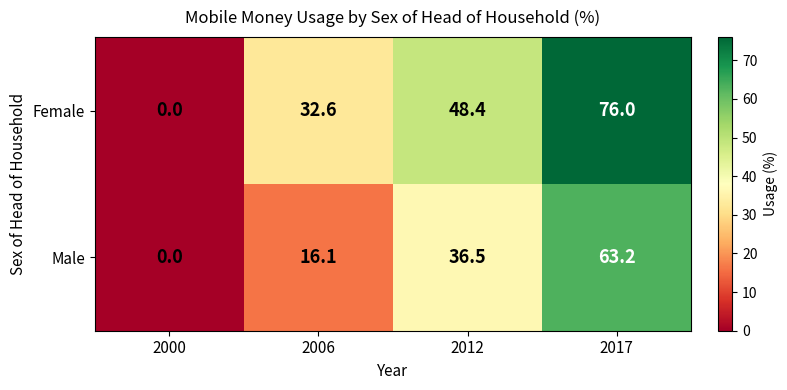

The Female series shows 46.2 at 2006. True or false?

False